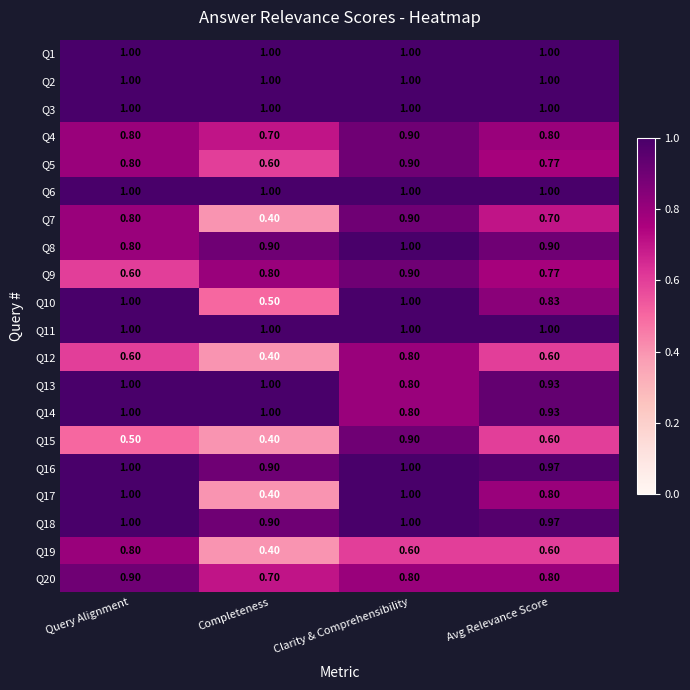

Is the value of Q1 at Query Alignment greater than the value of Q20 at Query Alignment?

Yes